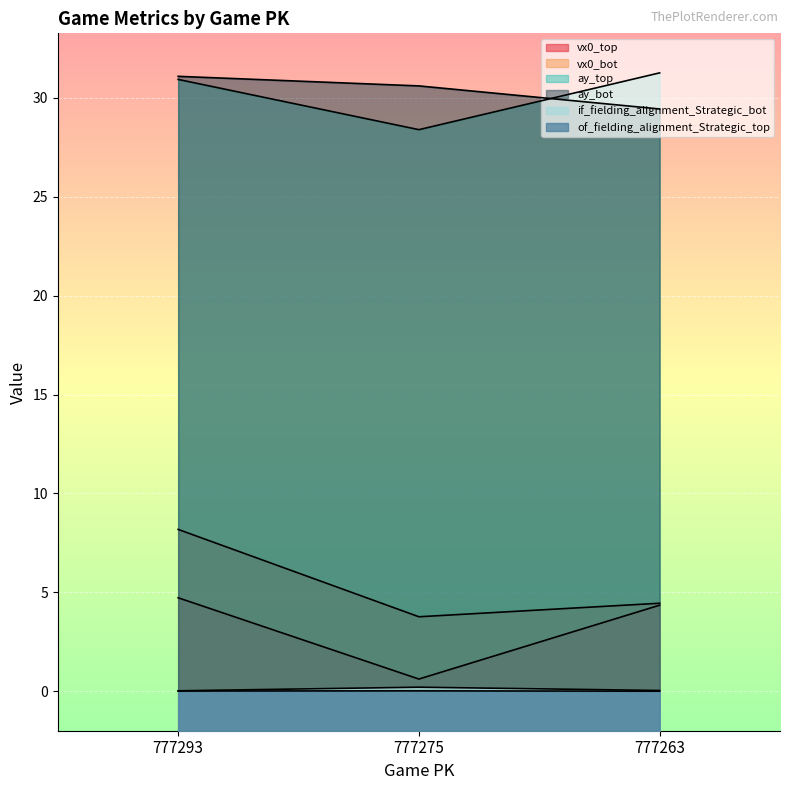

What are all the series names shown in the legend?

vx0_top, vx0_bot, ay_top, ay_bot, if_fielding_alignment_Strategic_bot, of_fielding_alignment_Strategic_top